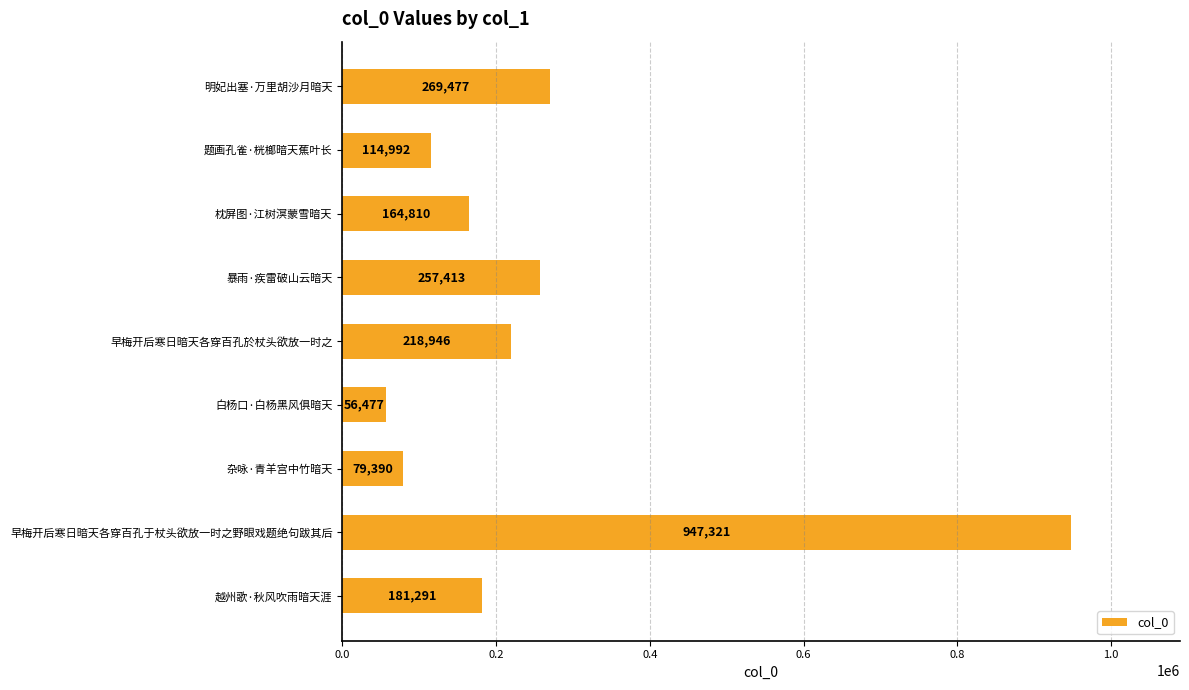

The chart shows a value of 114992 at 题画孔雀·桄榔暗天蕉叶长. True or false?

True